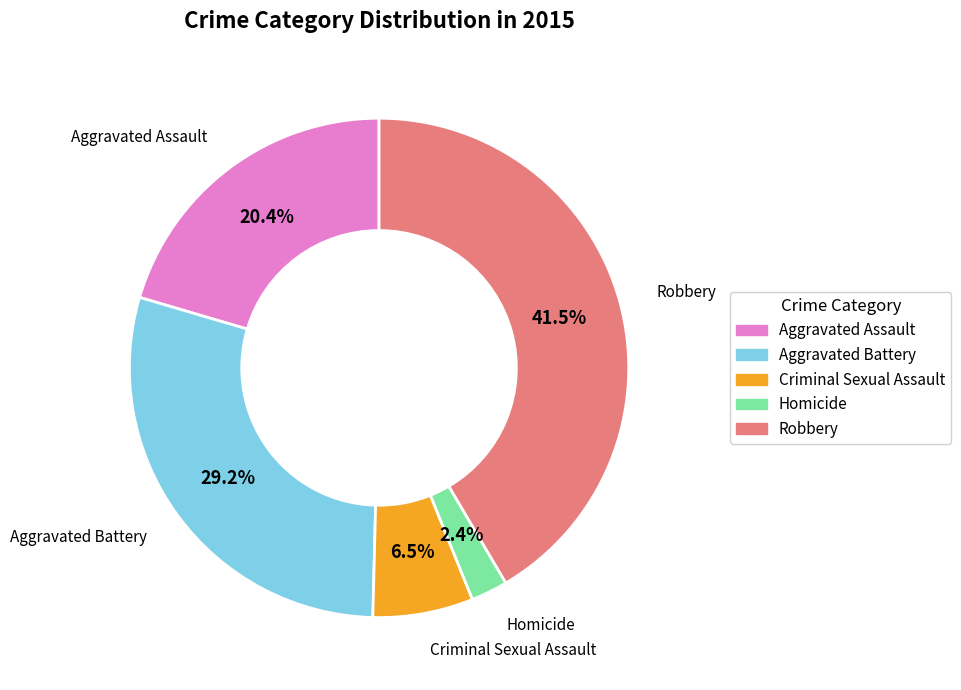

Does any single category account for the majority?

No